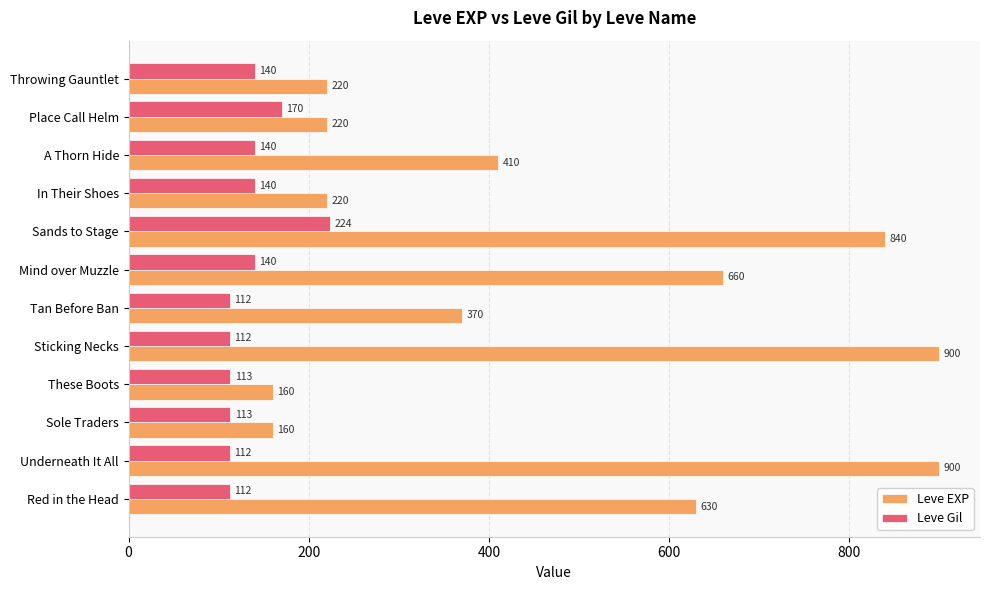

How many values in the Leve Gil series are below 140?

6